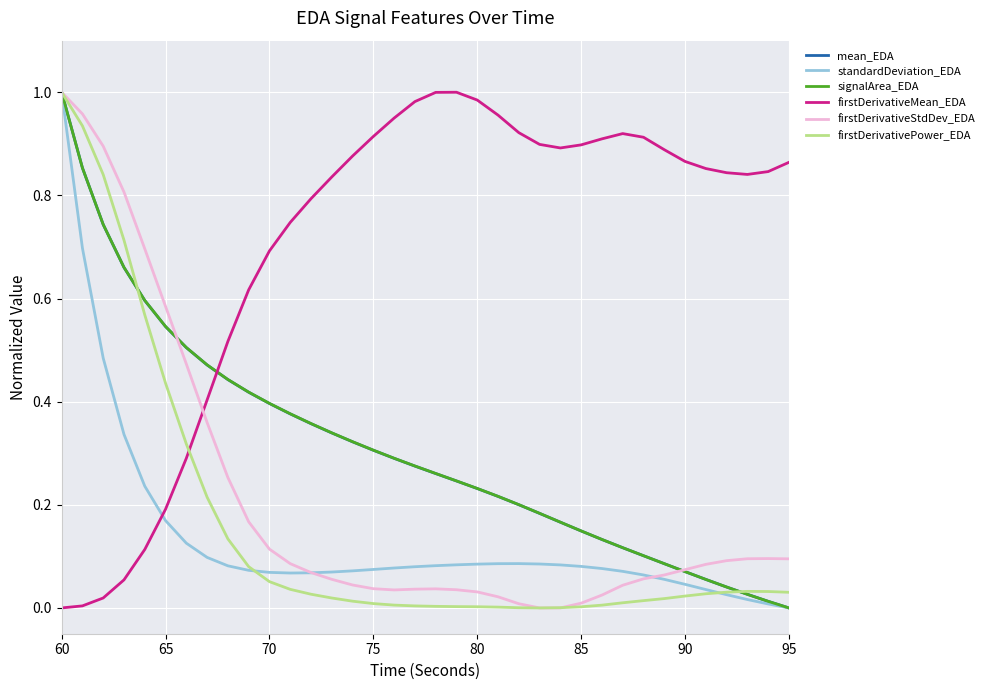

True or false: mean_EDA and firstDerivativeMean_EDA intersect in this chart.

True